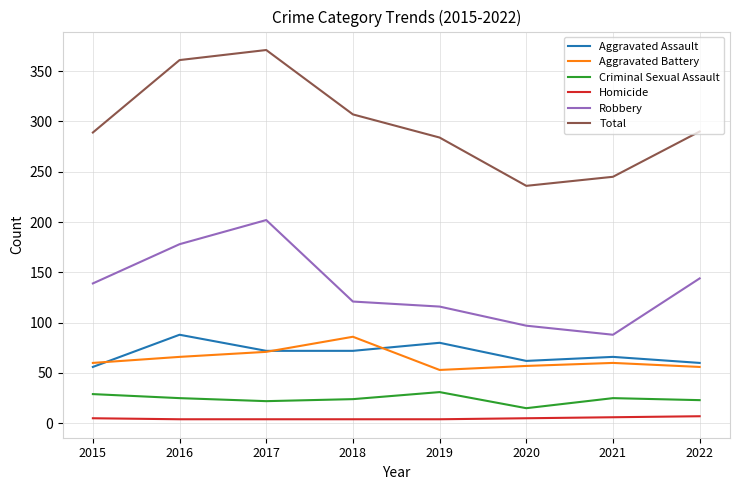

True or false: Homicide and Total intersect in this chart.

False